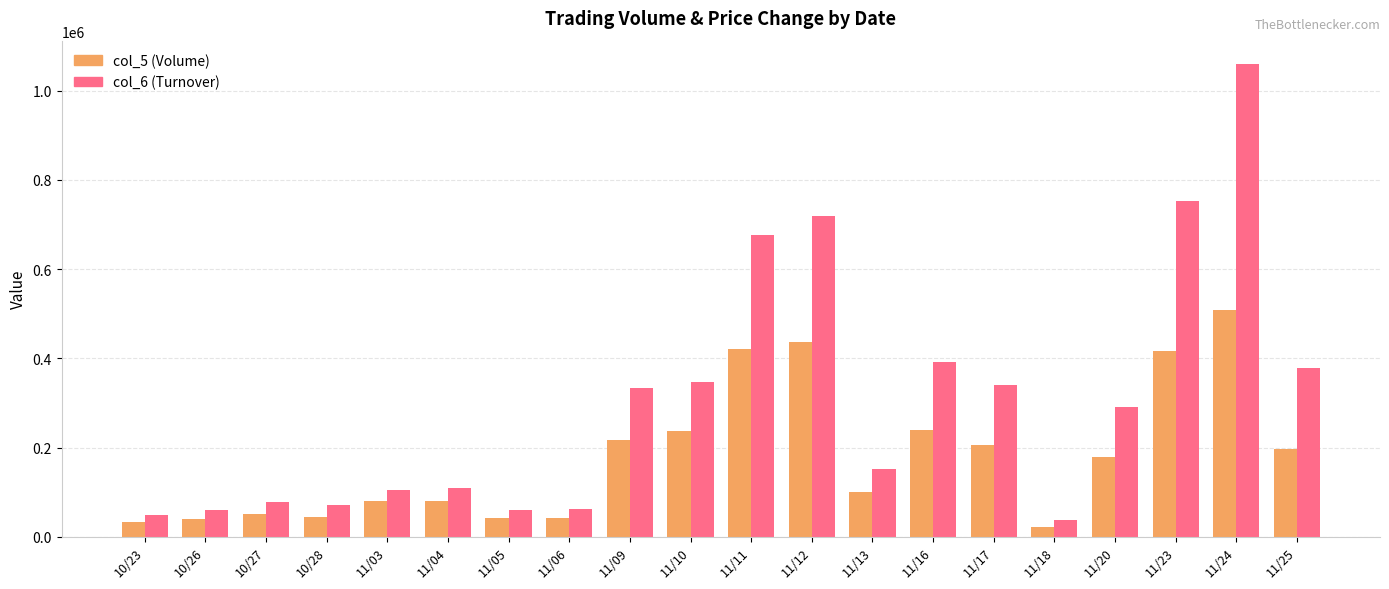

What is the spread (max minus min) of values at 11/16?

152200